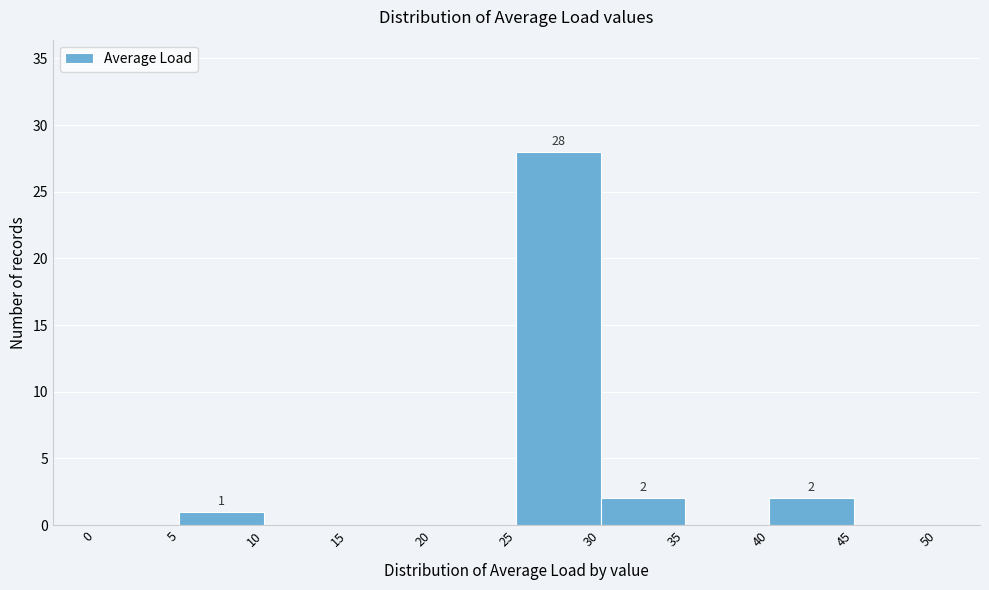

Over which range of the x-axis is the bar tallest?

25 to 30